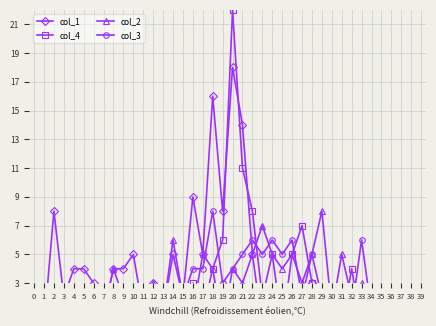

How many data points does each series have?

40